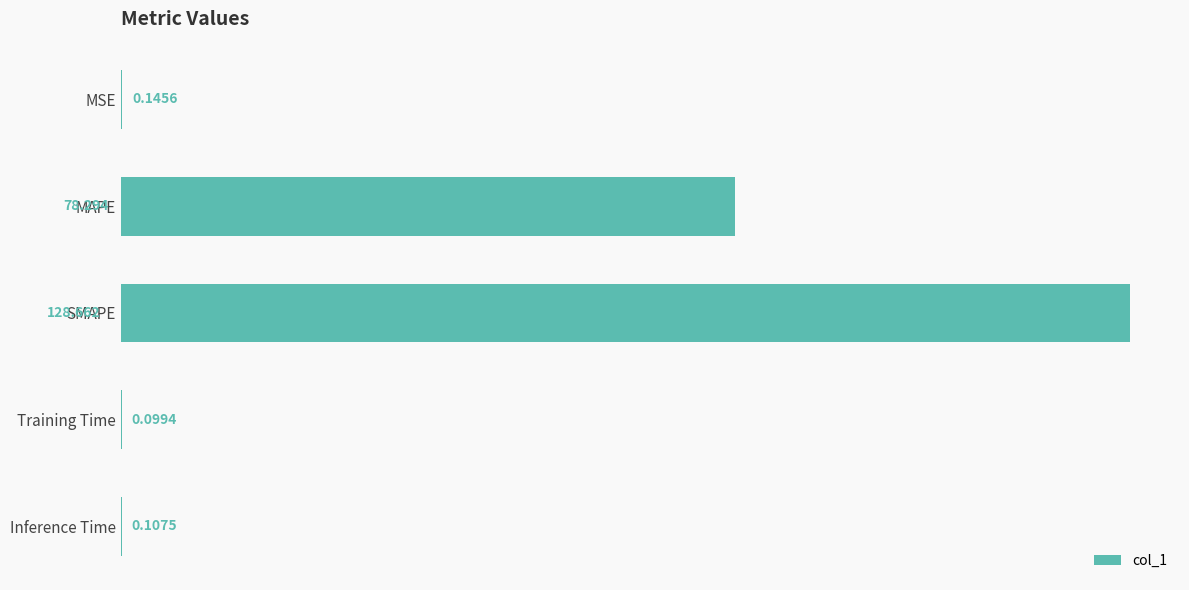

Where is the data nearest to the value 64?

MAPE